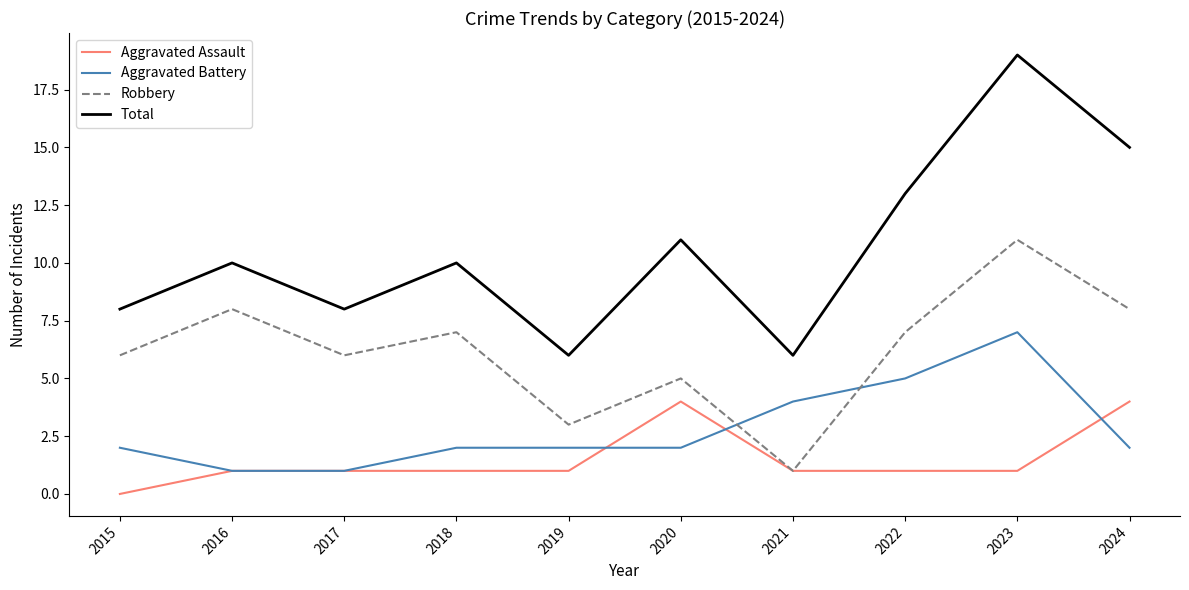

At 2019, list the series in order from largest to smallest.

Total, Robbery, Aggravated Battery, Aggravated Assault